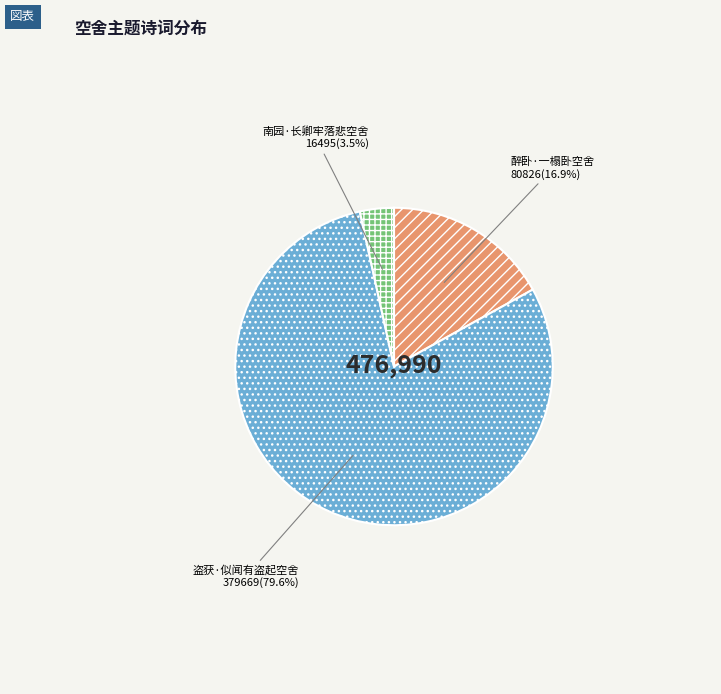

To the nearest percent, what percentage of the pie is 醉卧·一榻卧空舍?

17%